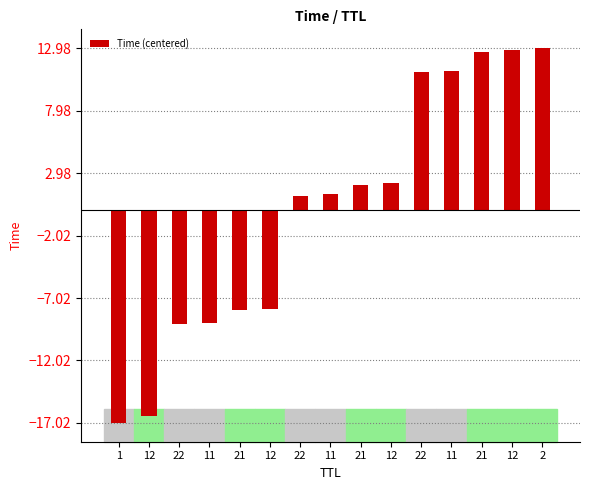

Count the number of data series in this chart.

1